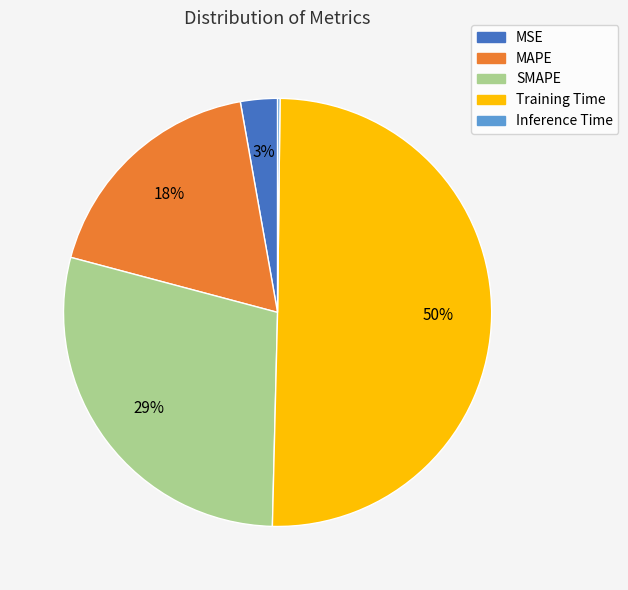

Which has a higher value, Training Time or SMAPE?

Training Time